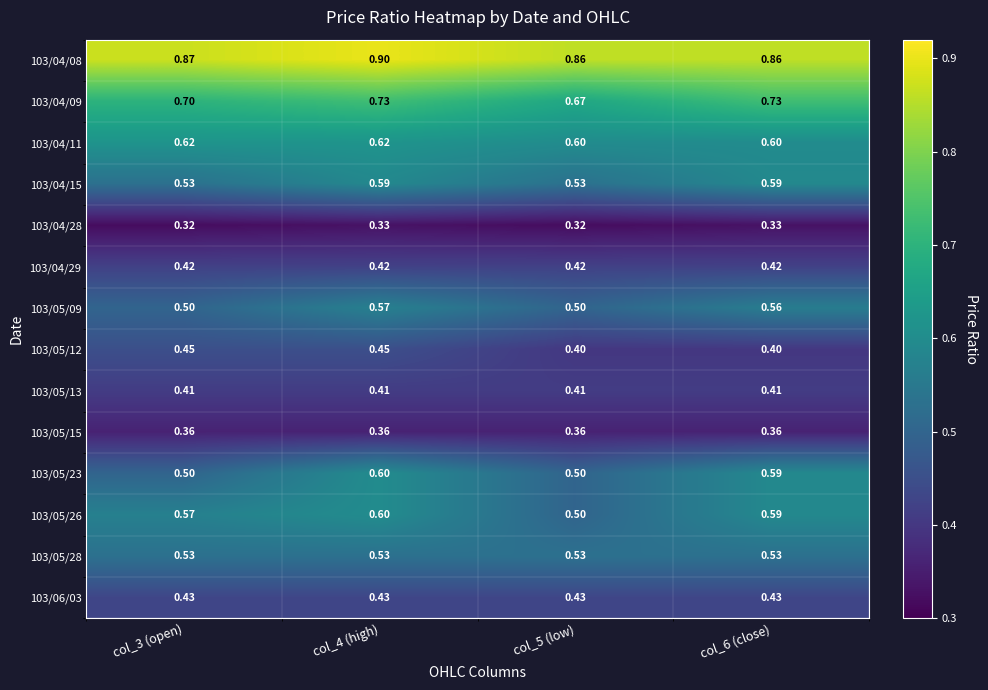

Between col_4 (high) and col_6 (close), which series saw the biggest shift?

103/05/12